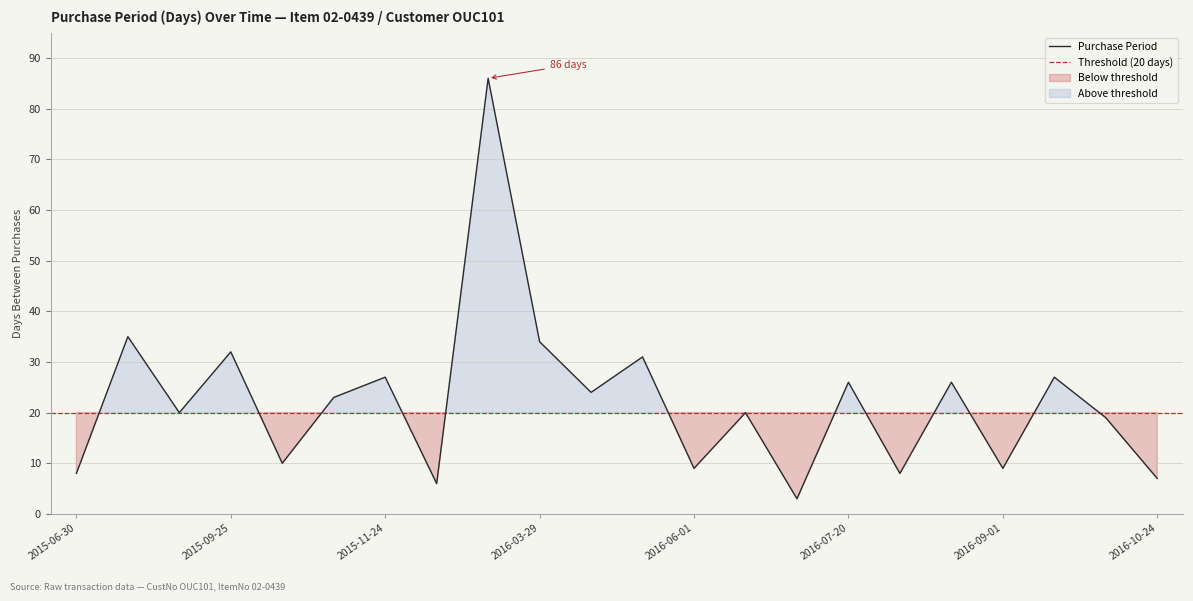

Reading left to right, list all the values displayed in this chart.

8	35	20	32	10	23	27	6	86	34	24	31	9	20	3	26	8	26	9	27	19	7